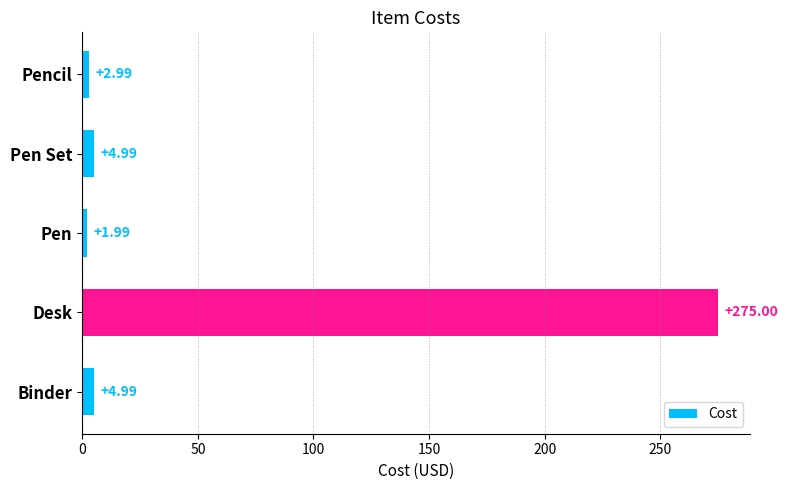

Which category has the highest value across all series?

Desk